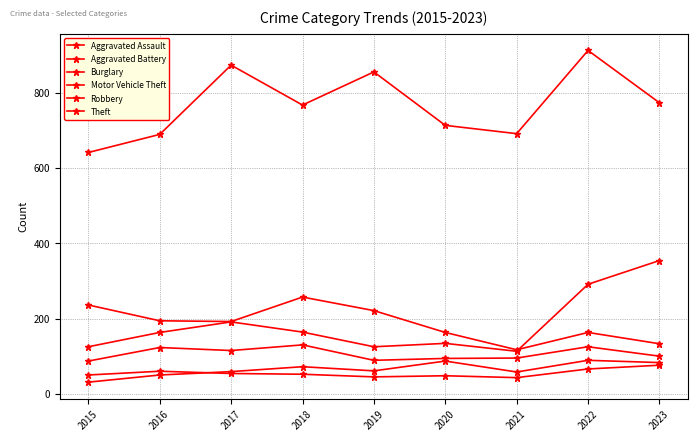

The Robbery series shows 100 at 2023. True or false?

True